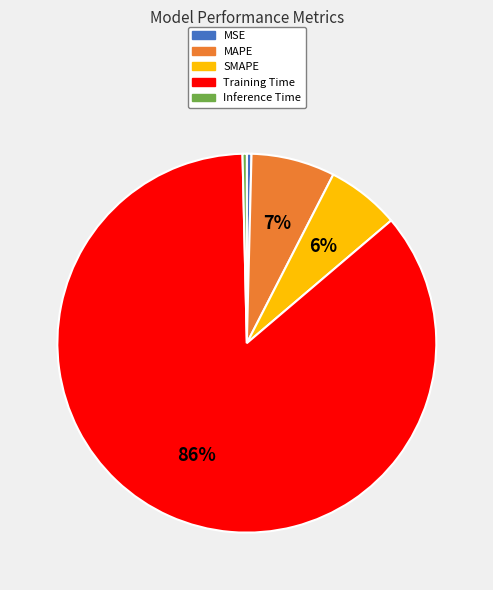

To the nearest percent, what is the average slice percentage?

20%